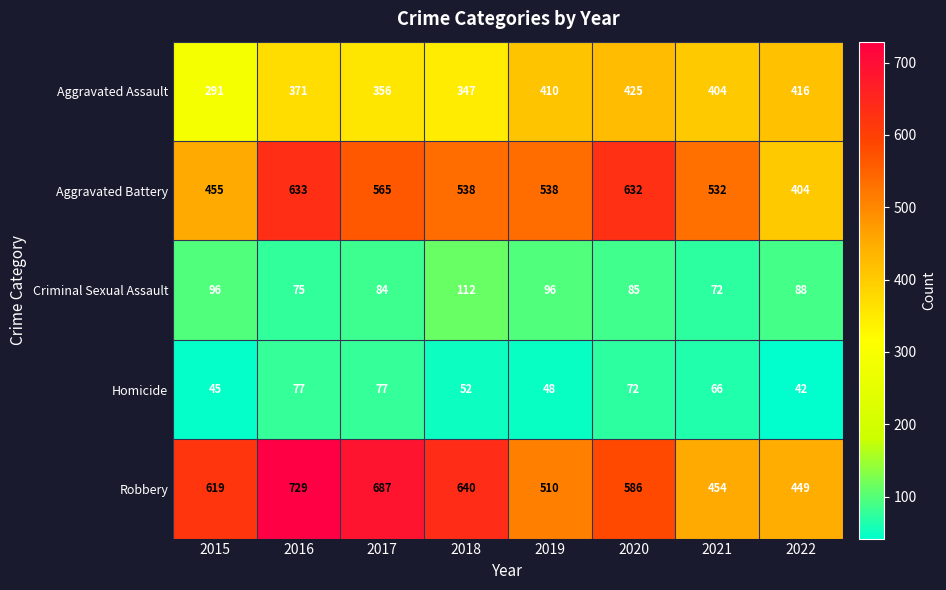

What is the total value across all series at 2019?

1602